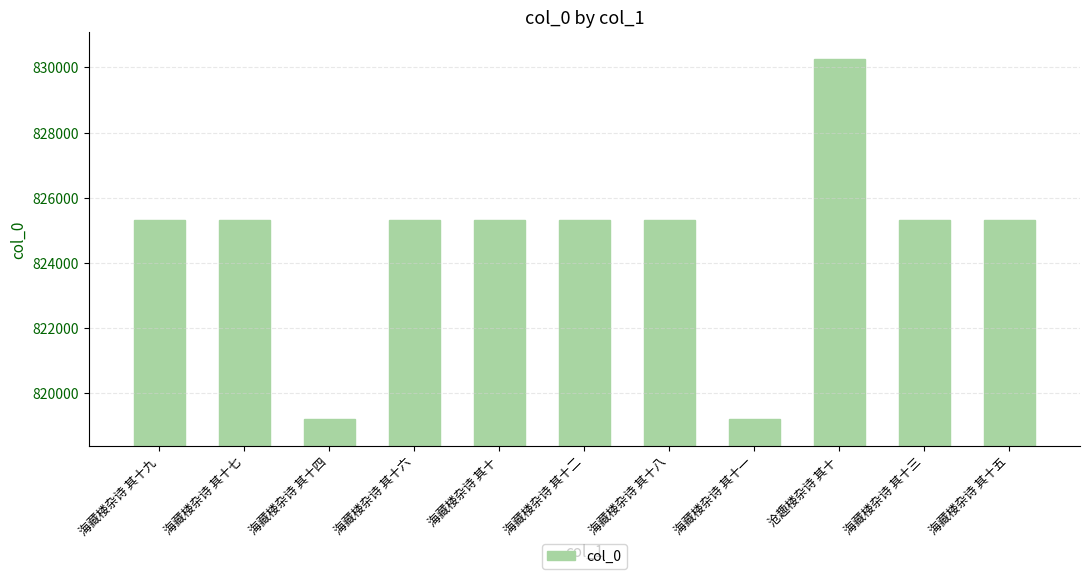

What is the sum of all values?

9071200